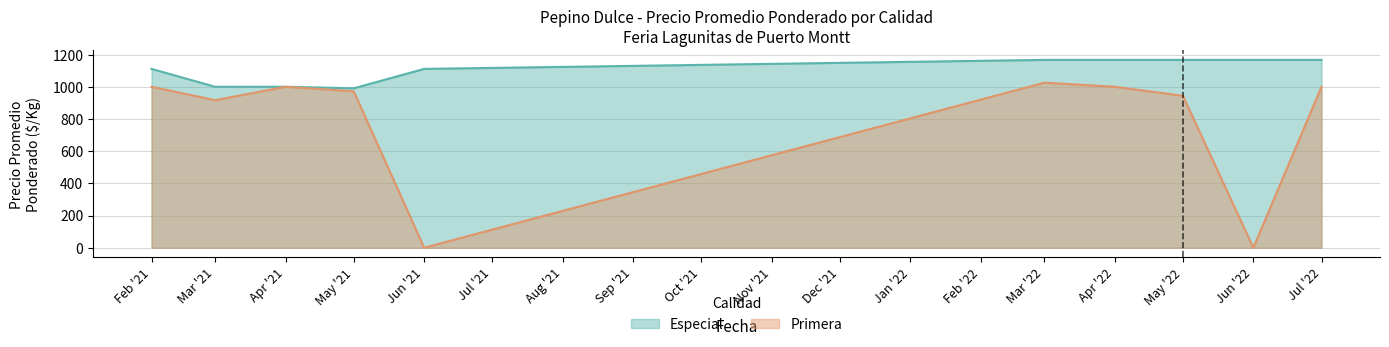

List the series in order of their peak value, highest first.

Especial, Primera